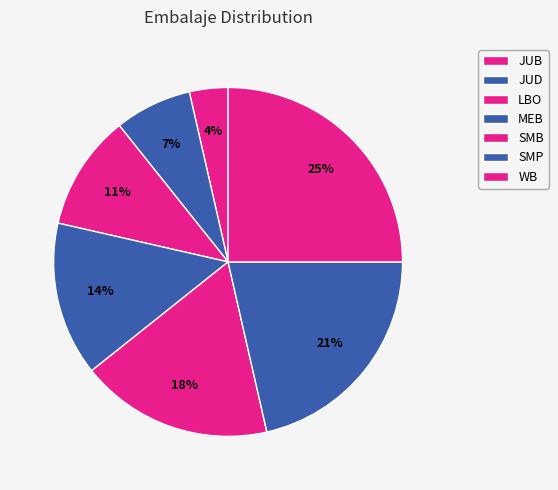

Do JUB and SMP together represent more than half of the pie?

No